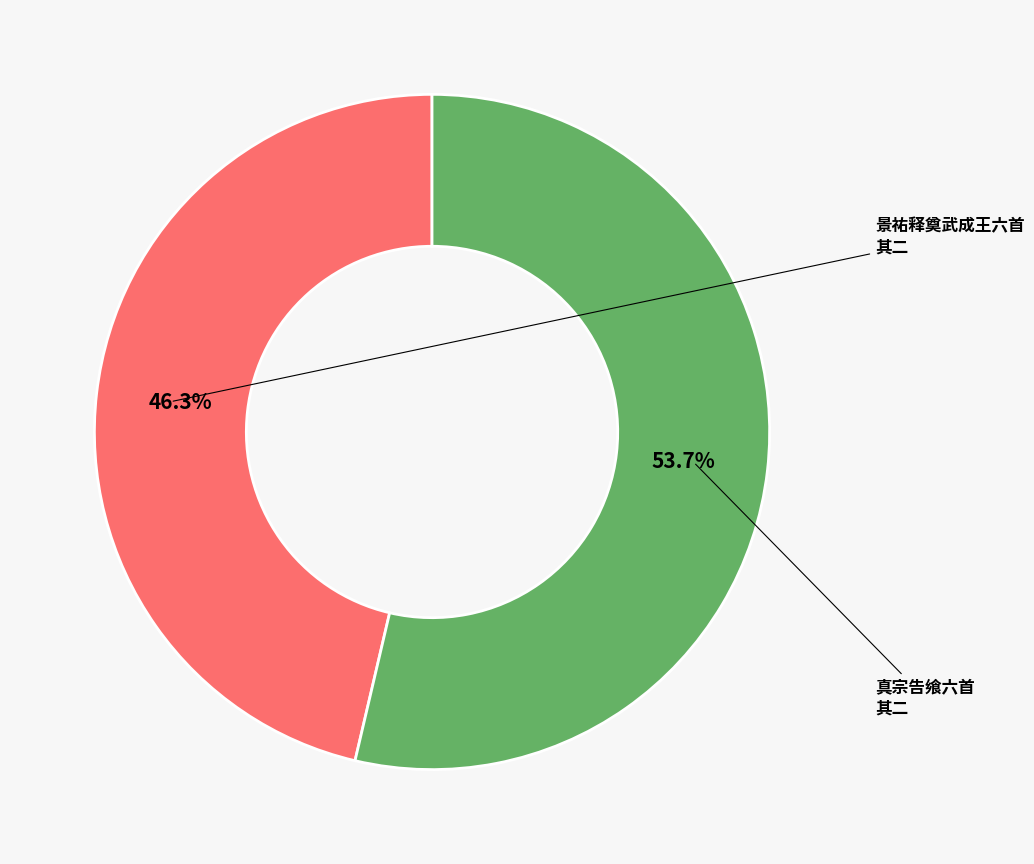

Does any single category account for the majority?

Yes